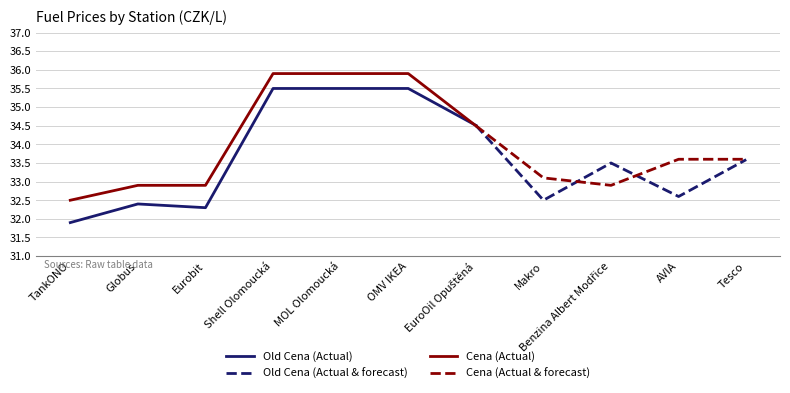

Reading right to left, extract all data points from this chart.

Old Cena: Tesco=33.6	AVIA=32.6	Benzina Albert Modřice=33.5	Makro=32.5	EuroOil Opuštěná=34.5	OMV IKEA=35.5	MOL Olomoucká=35.5	Shell Olomoucká=35.5	Eurobit=32.3	Globus=32.4	TankONO=31.9
Cena: Tesco=33.6	AVIA=33.6	Benzina Albert Modřice=32.9	Makro=33.1	EuroOil Opuštěná=34.5	OMV IKEA=35.9	MOL Olomoucká=35.9	Shell Olomoucká=35.9	Eurobit=32.9	Globus=32.9	TankONO=32.5